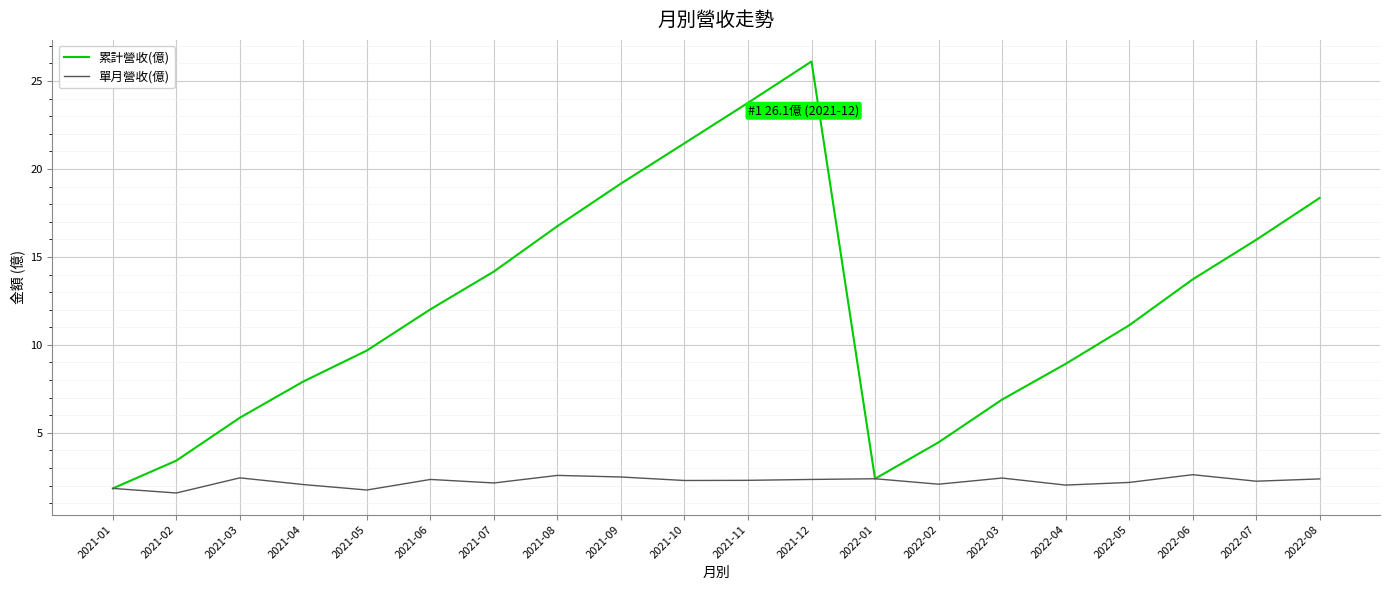

Rank the series by their maximum value, from lowest to highest.

單月營收(億), 累計營收(億)